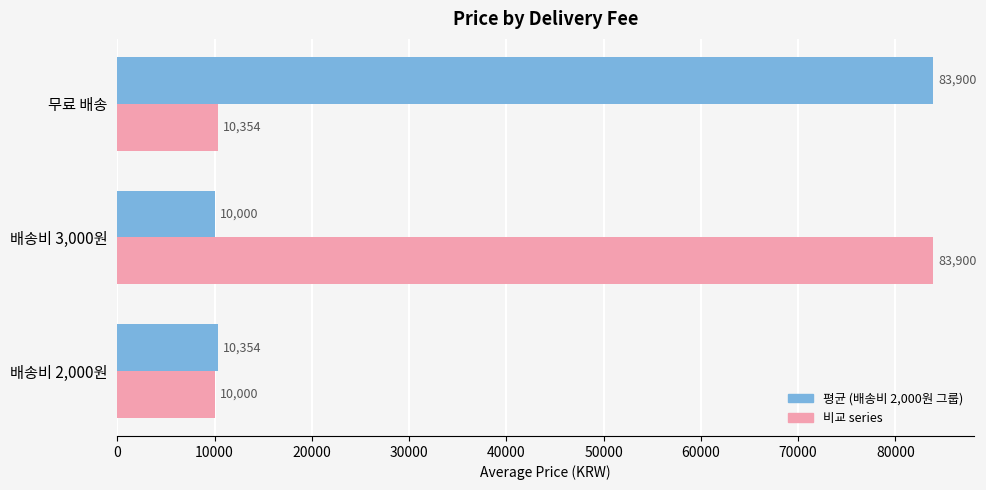

What is the difference between the highest and lowest values at 배송비 3,000원?

73900.0